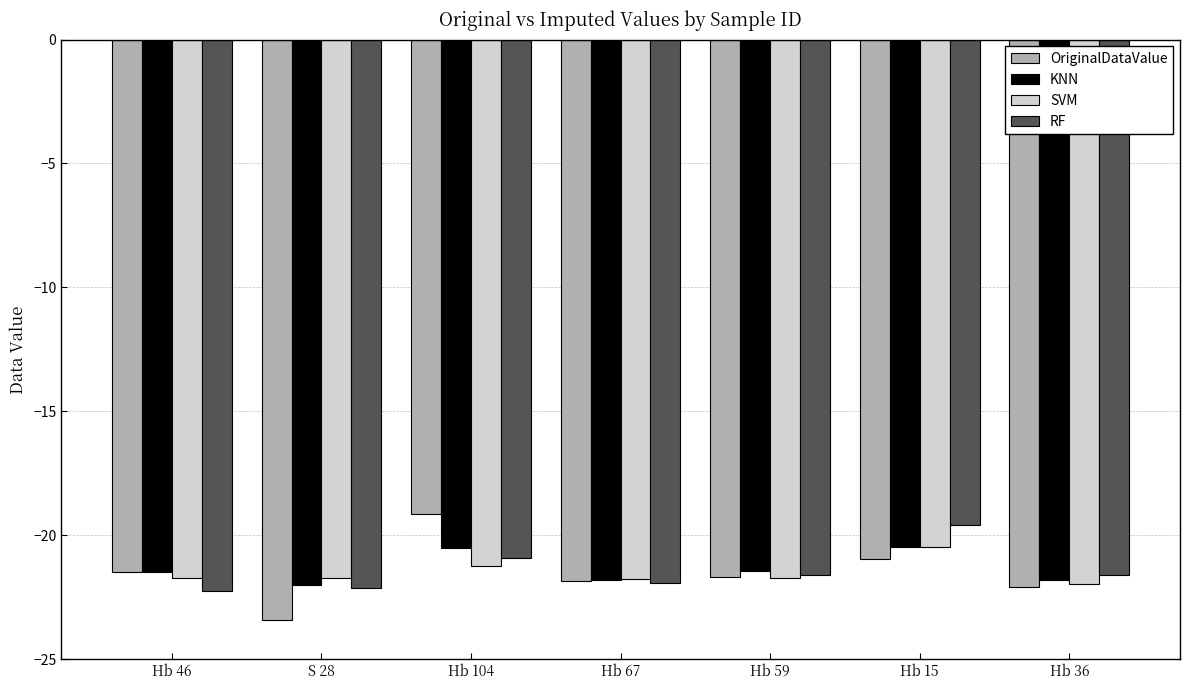

What is the spread (max minus min) of values at Hb 36?

0.5